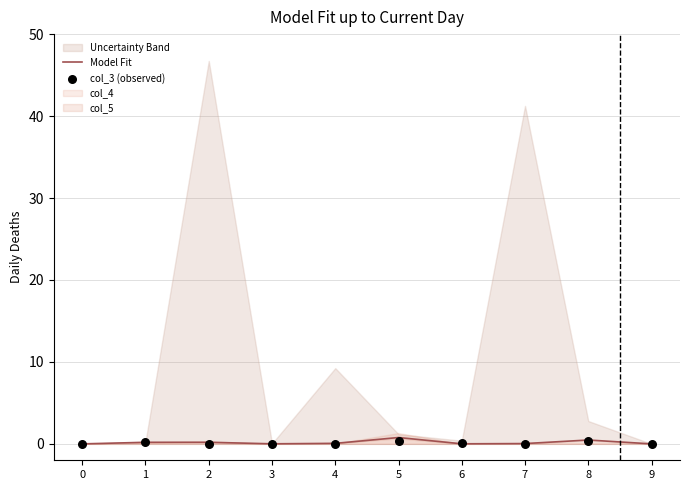

Which series contains the lowest Y value?

Model Fit